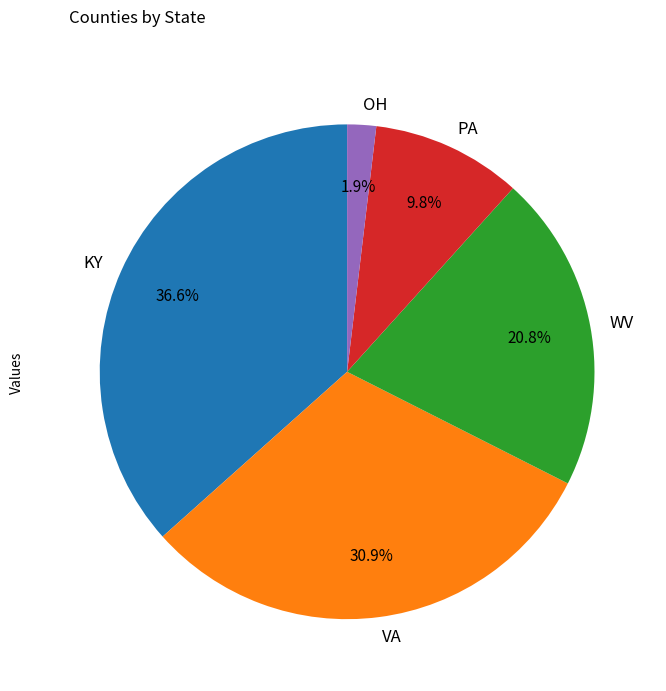

Count the number of slices in the pie.

5